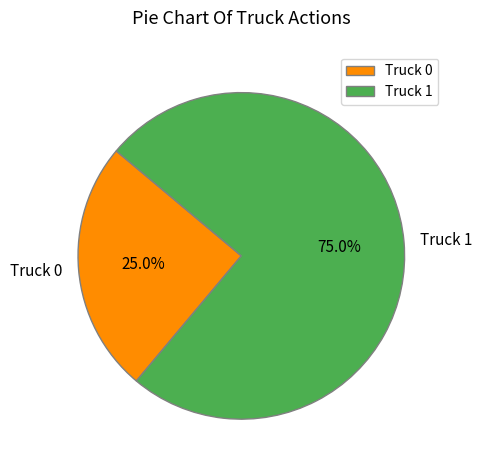

What percentage is the Truck 1 slice, to the nearest percent?

75%